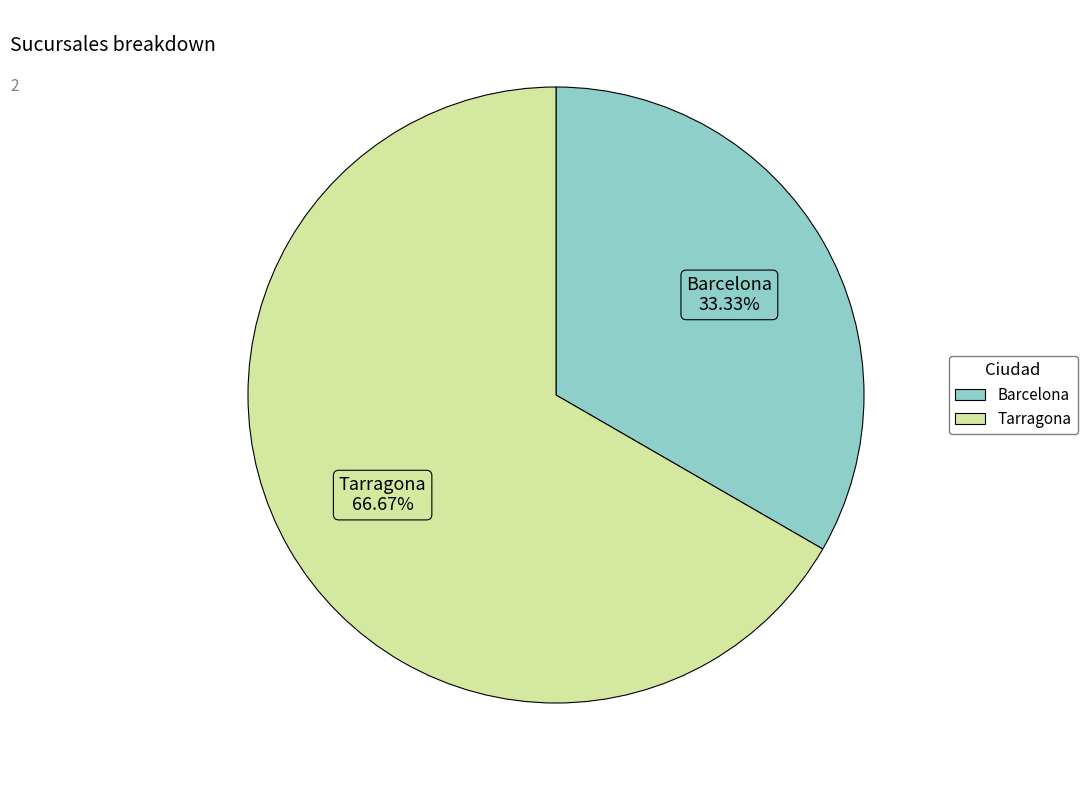

Count the number of slices in the pie.

2